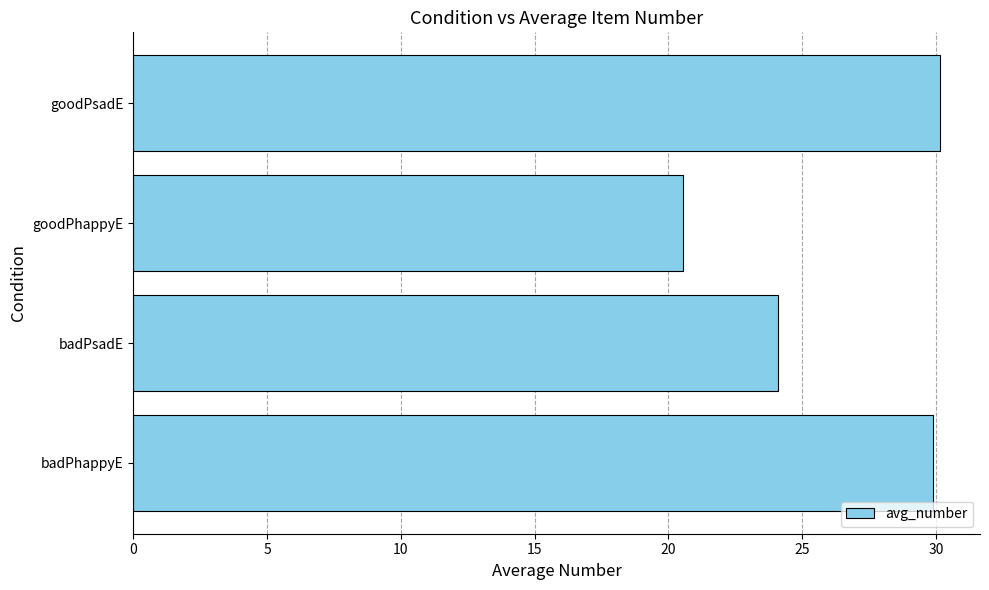

How many values are below 29?

2